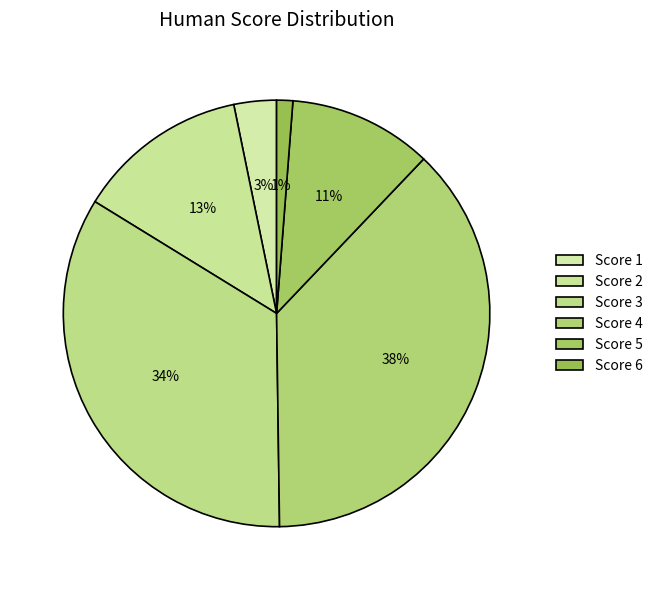

What is the smallest slice in the pie chart?

6